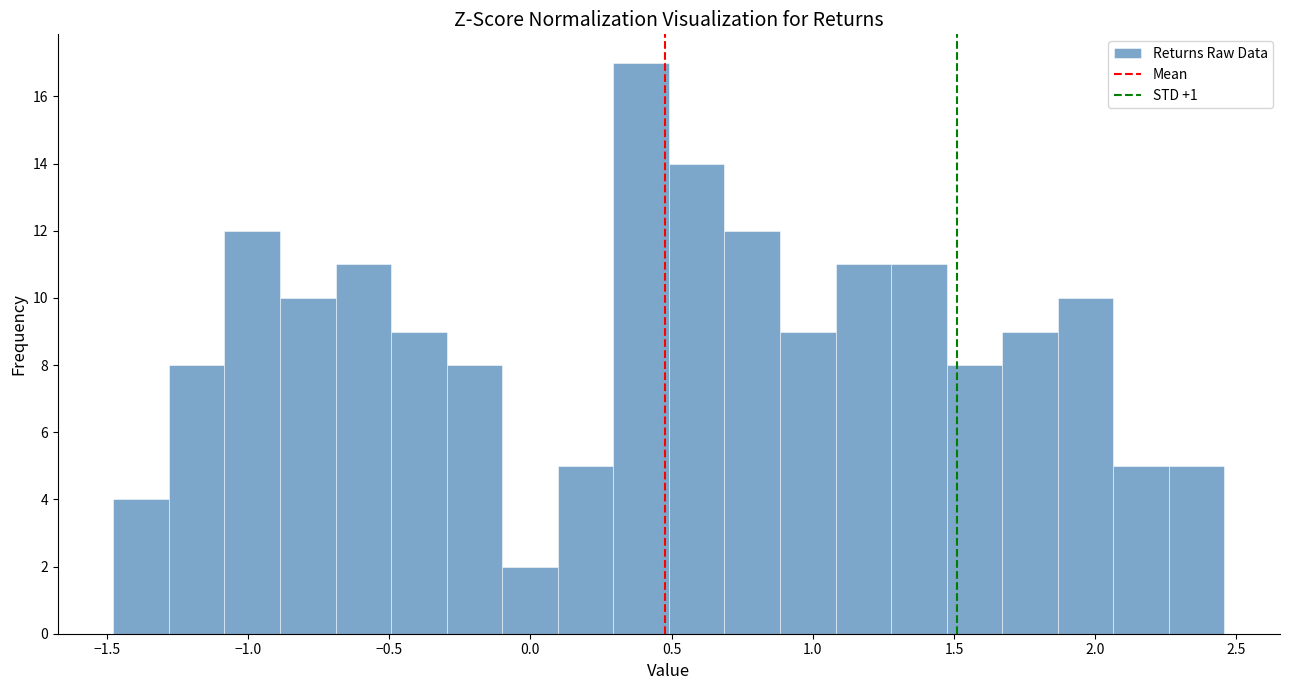

Around what value on the x-axis is the tallest bar? Give the approximate position of its centre, as read against the axis.

0.40